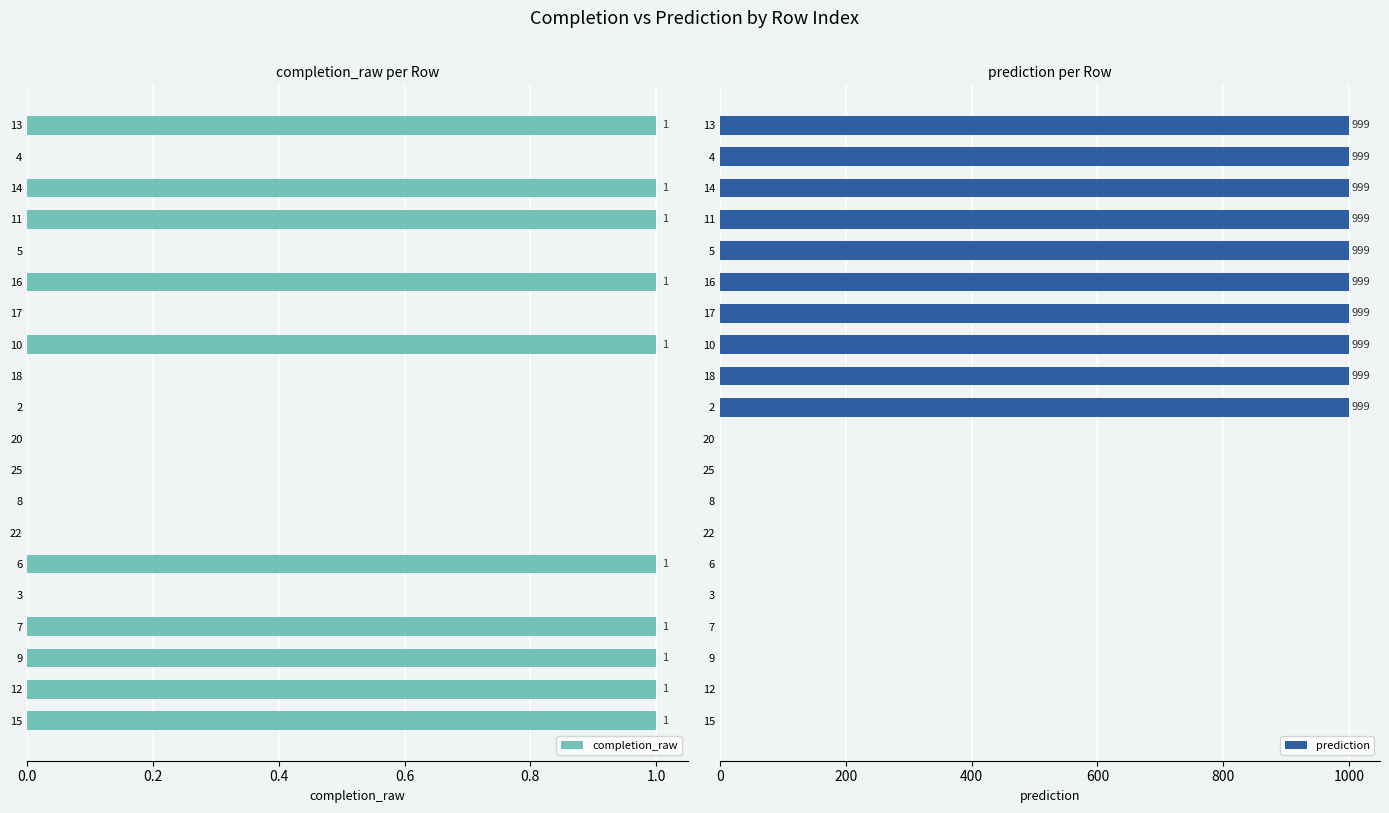

True or false: completion_raw has a value of -1 at 8.

False